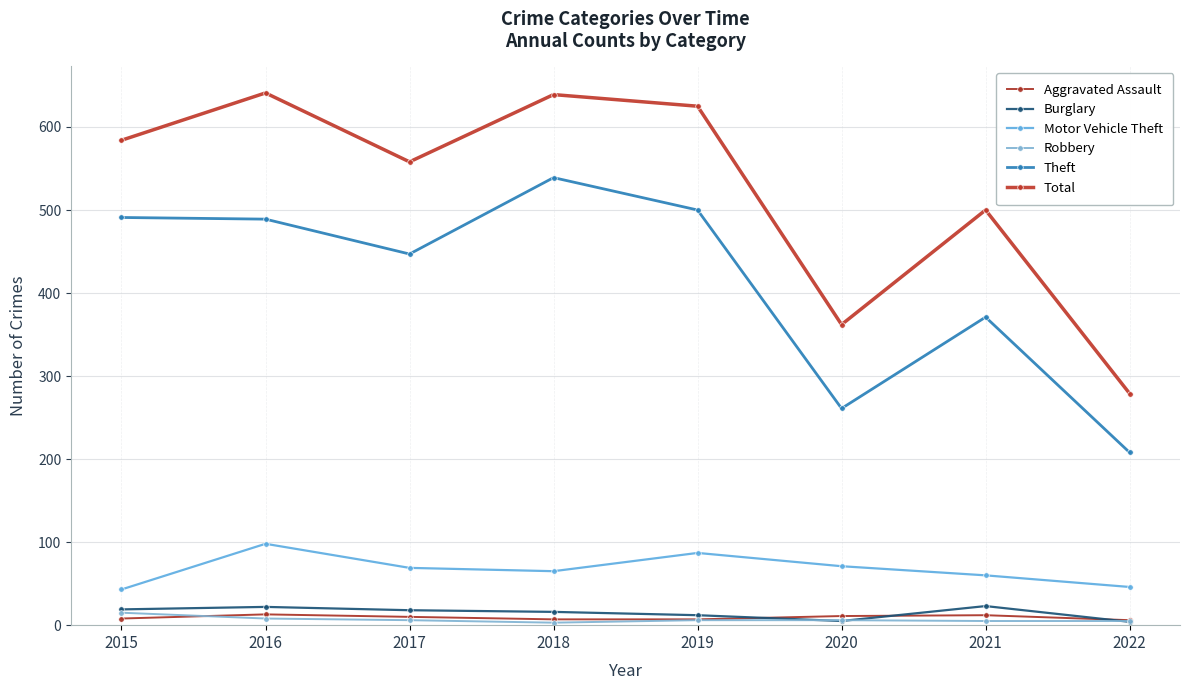

What is the sum of the Theft values at 2022 and 2021?

579